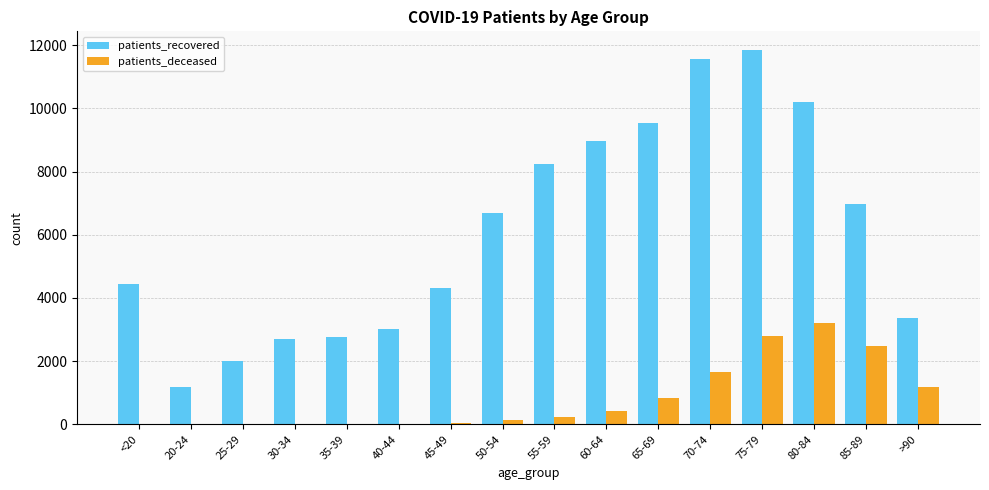

What is the sum of all patients_deceased values?

13038